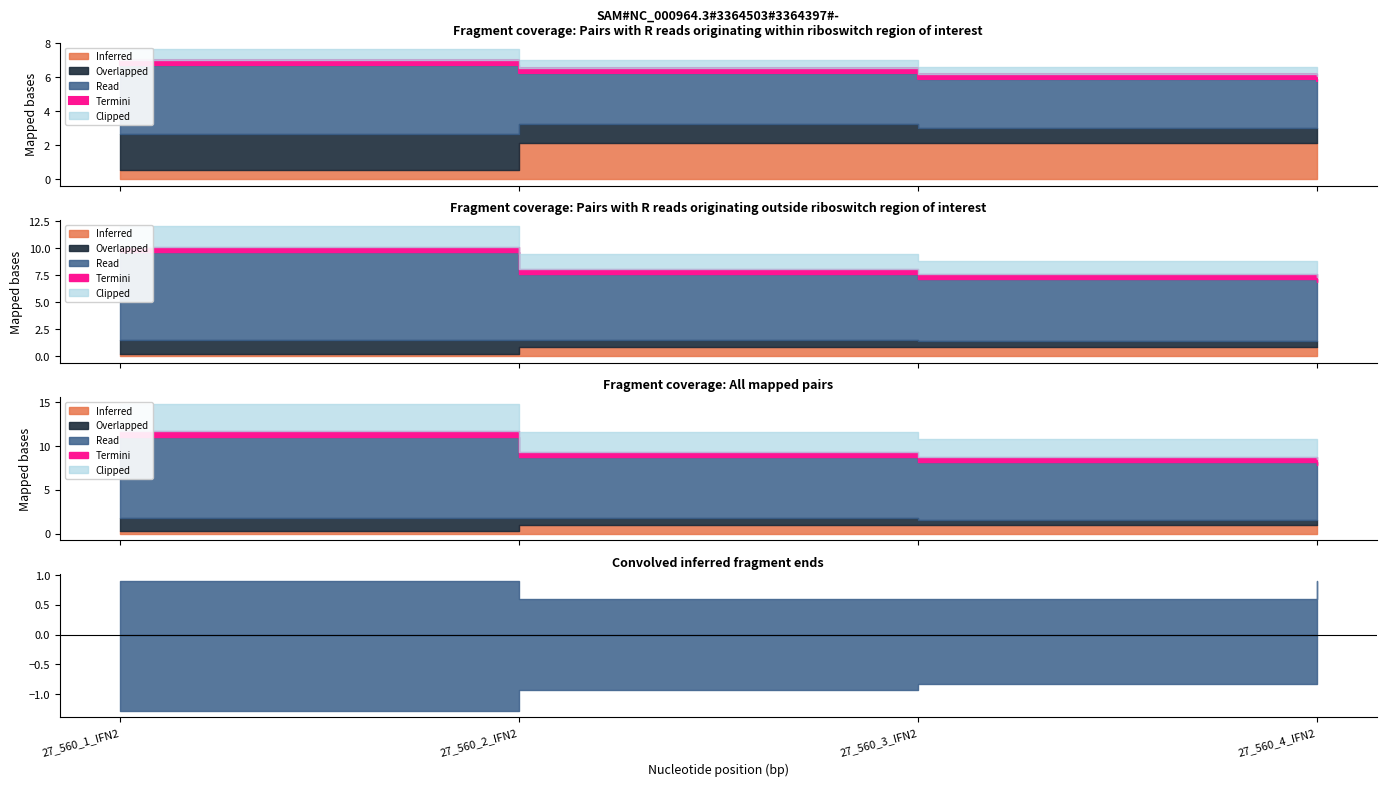

Is it true that g equals 86.2 at 27_560_4_IFN2?

False